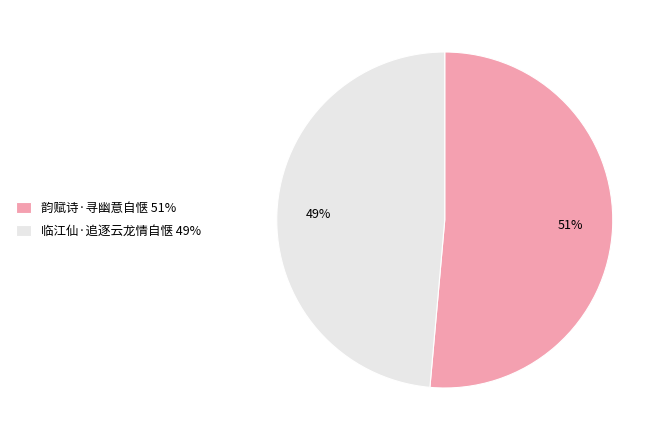

Is the sum of 临江仙·追逐云龙情自惬 and 韵赋诗·寻幽意自惬 greater than half?

Yes